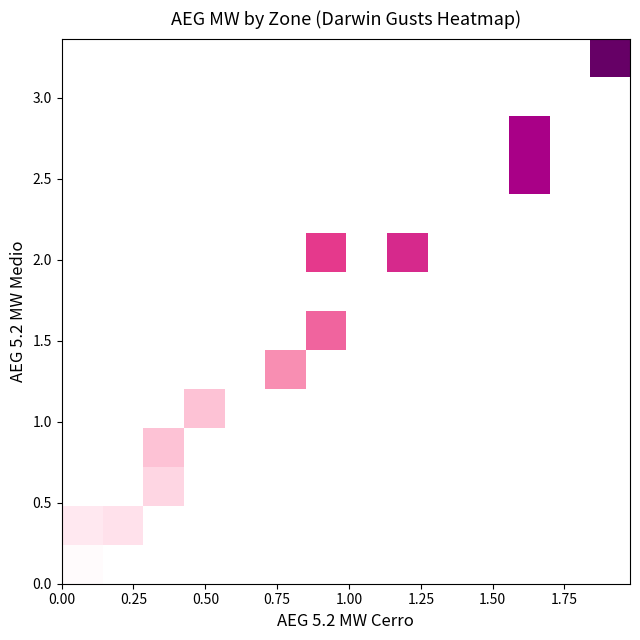

Count the number of categories in the chart.

14